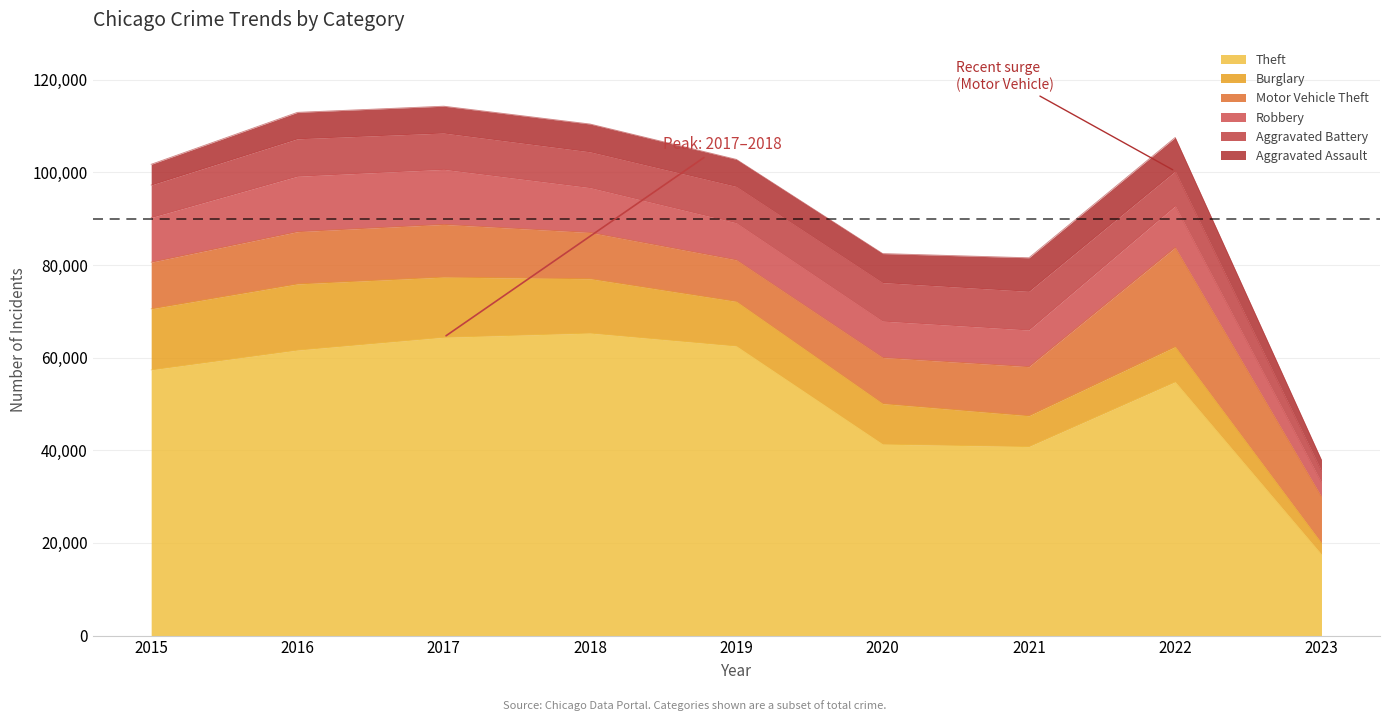

What is the spread (max minus min) of values at 2023?

15148